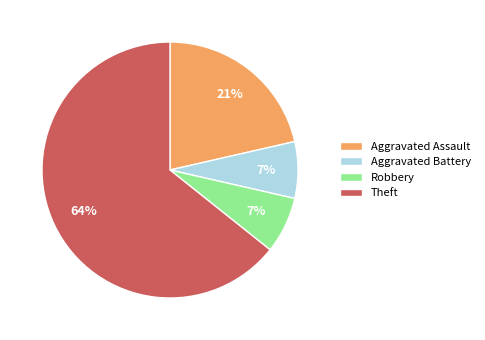

What percentage is the Robbery slice, to the nearest percent?

7%